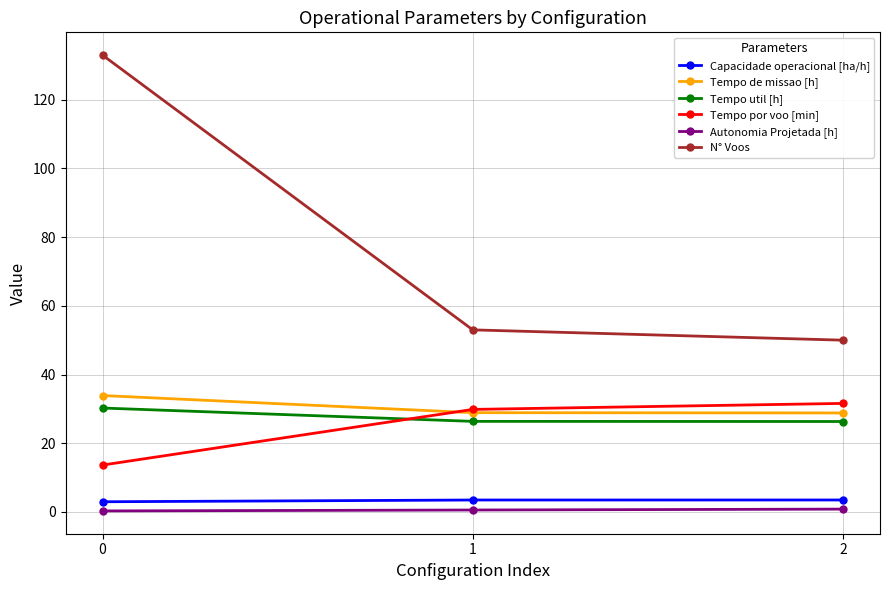

List the series in order of their peak value, highest first.

N° Voos, Tempo de missao [h], Tempo por voo [min], Tempo util [h], Capacidade operacional [ha/h], Autonomia Projetada [h]